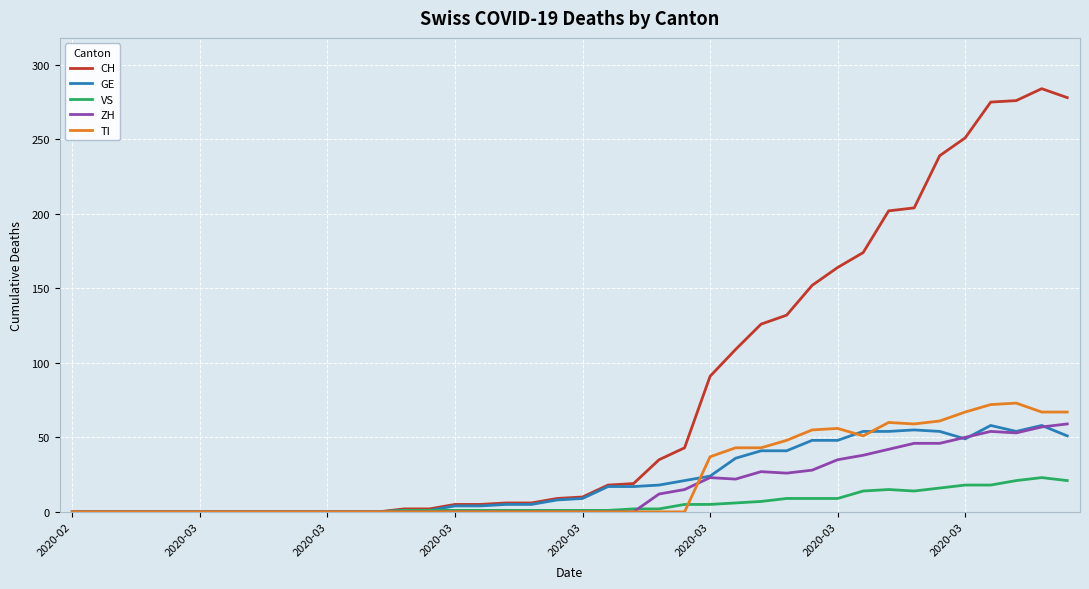

What is the highest value of the TI series?

73